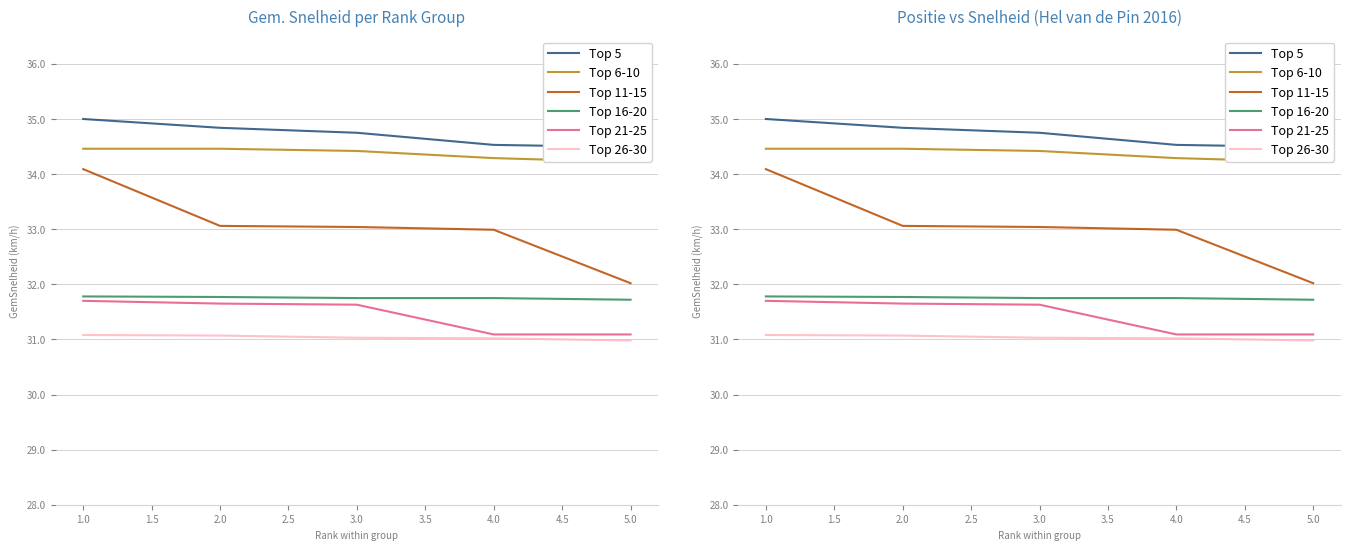

What is the difference between the maximum and second lowest values in the Top 5 series?

0.5